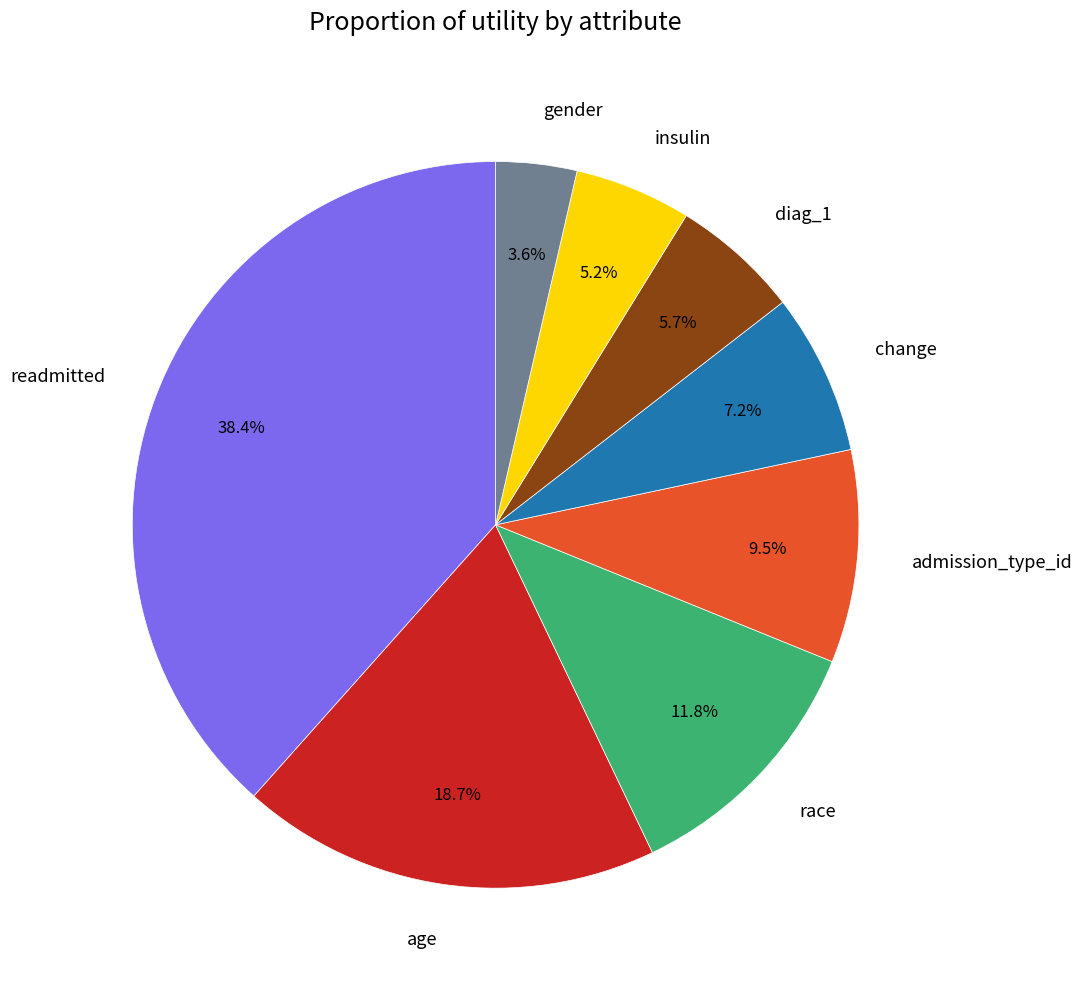

How many slices are in this pie chart?

8